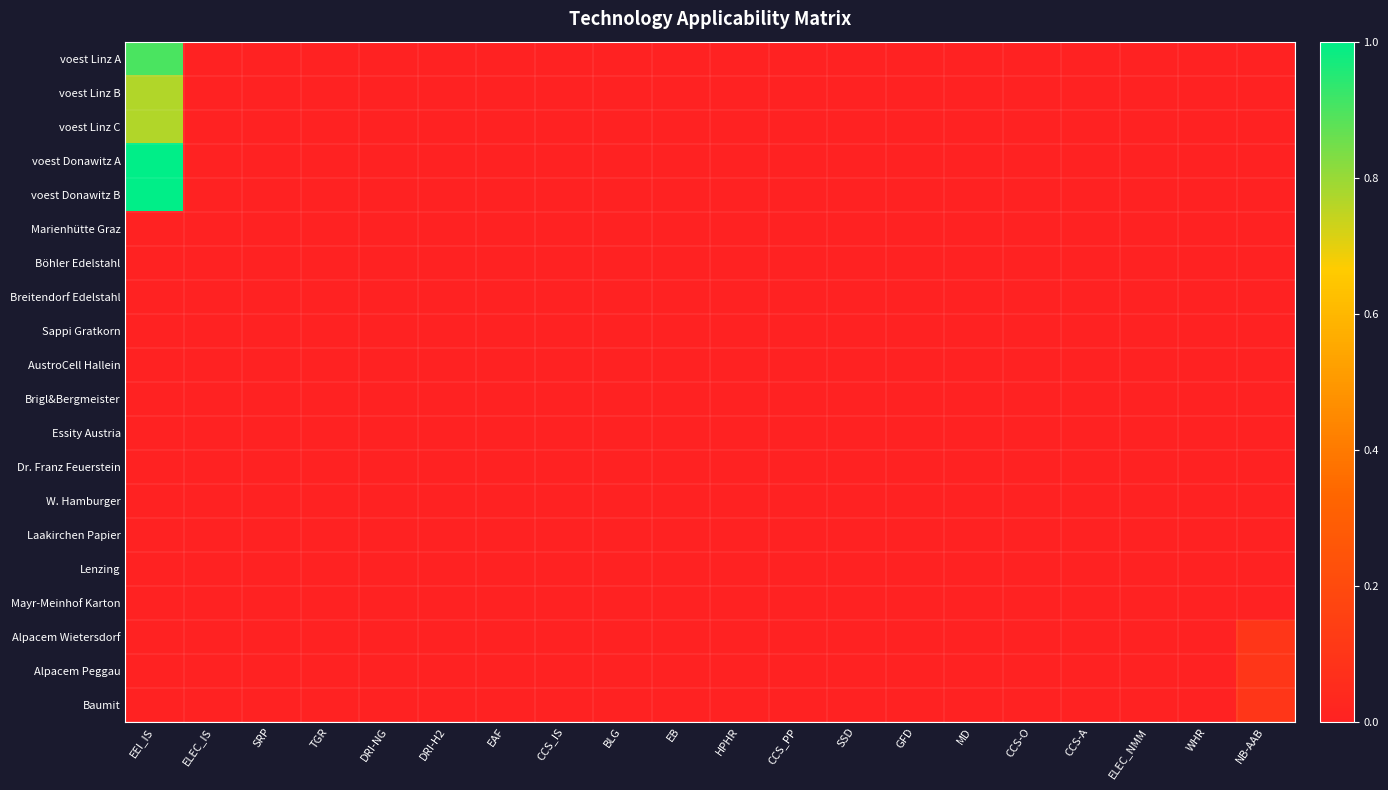

List the series in order of their peak value, highest first.

voest Donawitz A, voest Donawitz B, voest Linz A, voest Linz B, voest Linz C, Alpacem Wietersdorf, Alpacem Peggau, Baumit, Marienhütte Graz, Böhler Edelstahl, Breitendorf Edelstahl, Sappi Gratkorn, AustroCell Hallein, Brigl&Bergmeister, Essity Austria, Dr. Franz Feuerstein, W. Hamburger, Laakirchen Papier, Lenzing, Mayr-Meinhof Karton